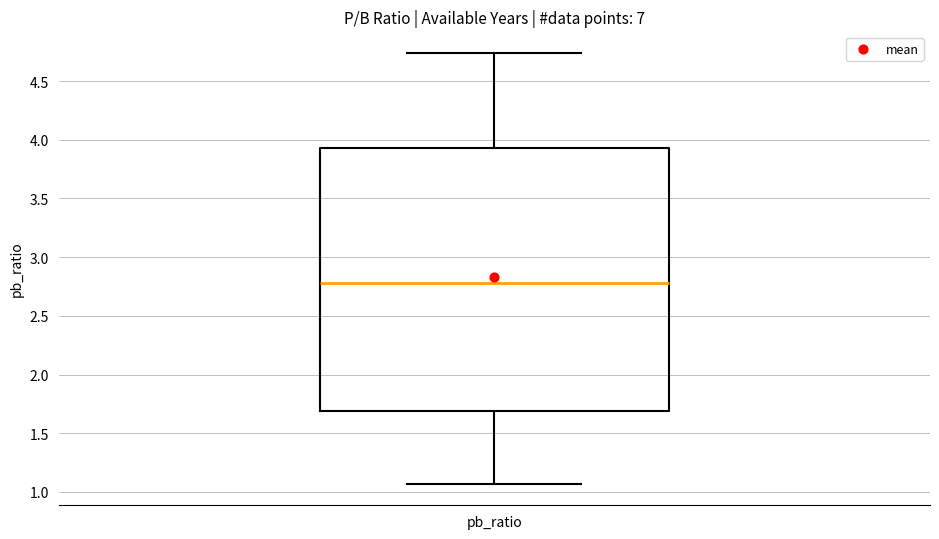

Transcribe this box plot: give where the median line is, the range the box spans, and where the two whiskers end, as read against the y-axis. The values are not printed on the chart, so give them approximately, as read against the axis.

median 2.80, box 1.70 to 3.95, whiskers 1.05 to 4.75